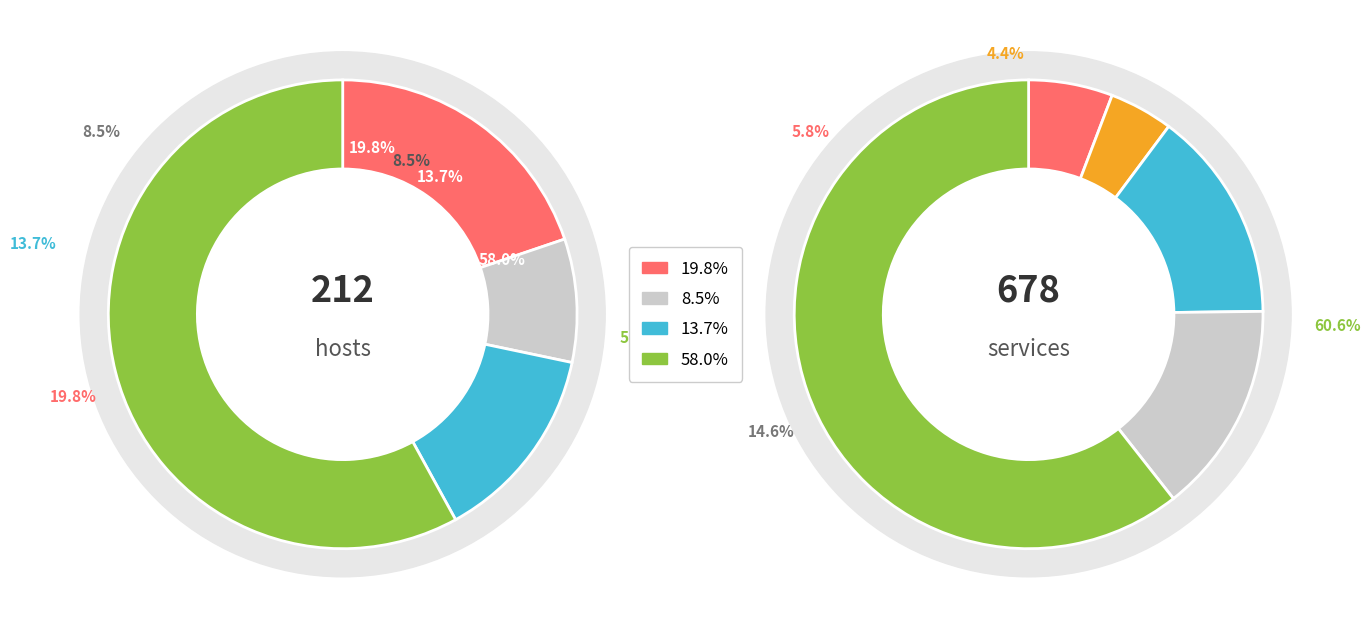

The 11 slice represents 1% of the pie. True or false?

False